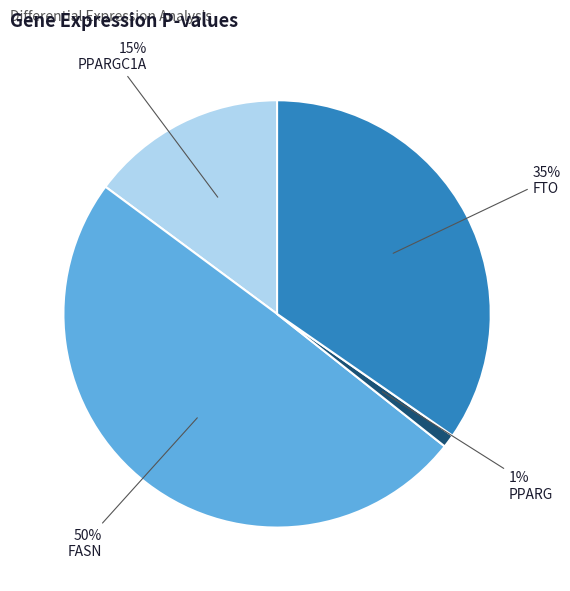

Is PPARGC1A the majority of the pie?

No